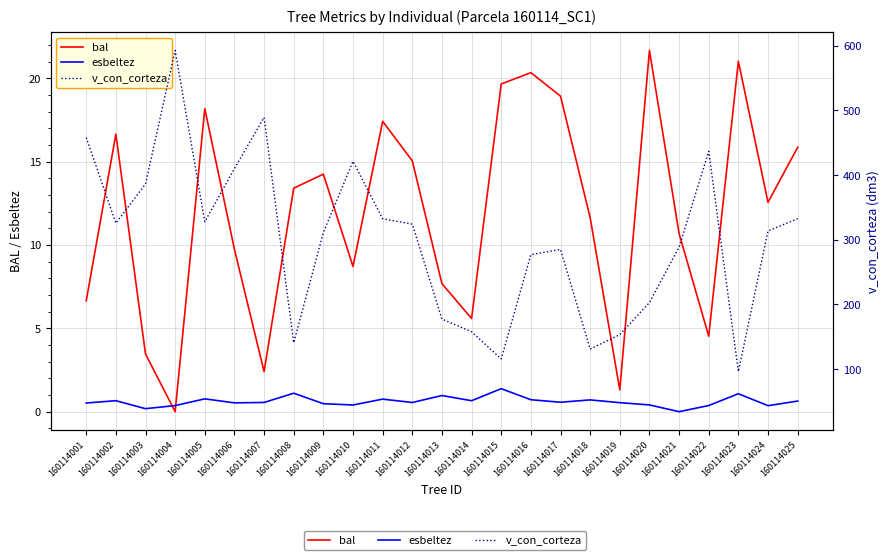

Is this an area chart (filled region under the line)?

No